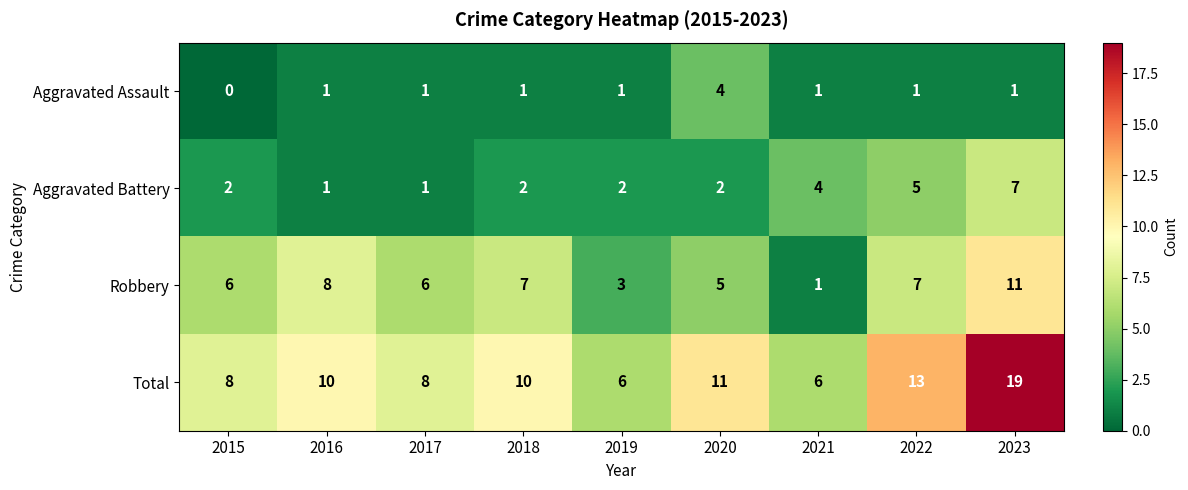

What is the sum of all Robbery values?

54